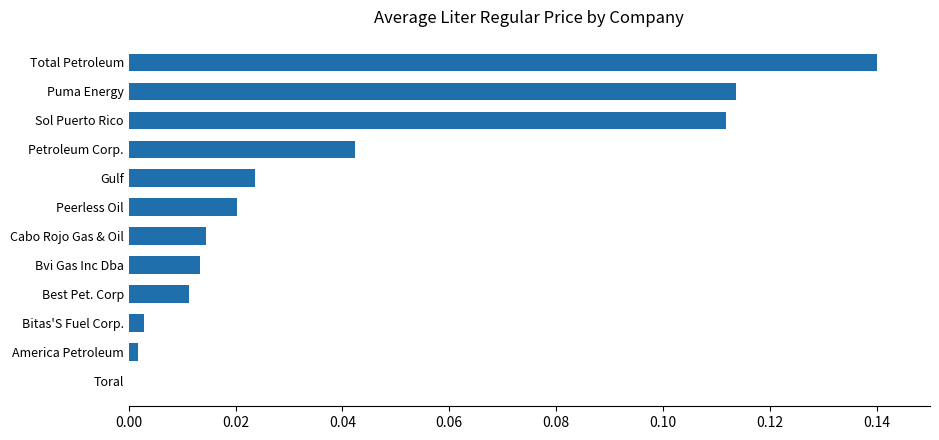

The value at Peerless Oil is 0.0. True or false?

True